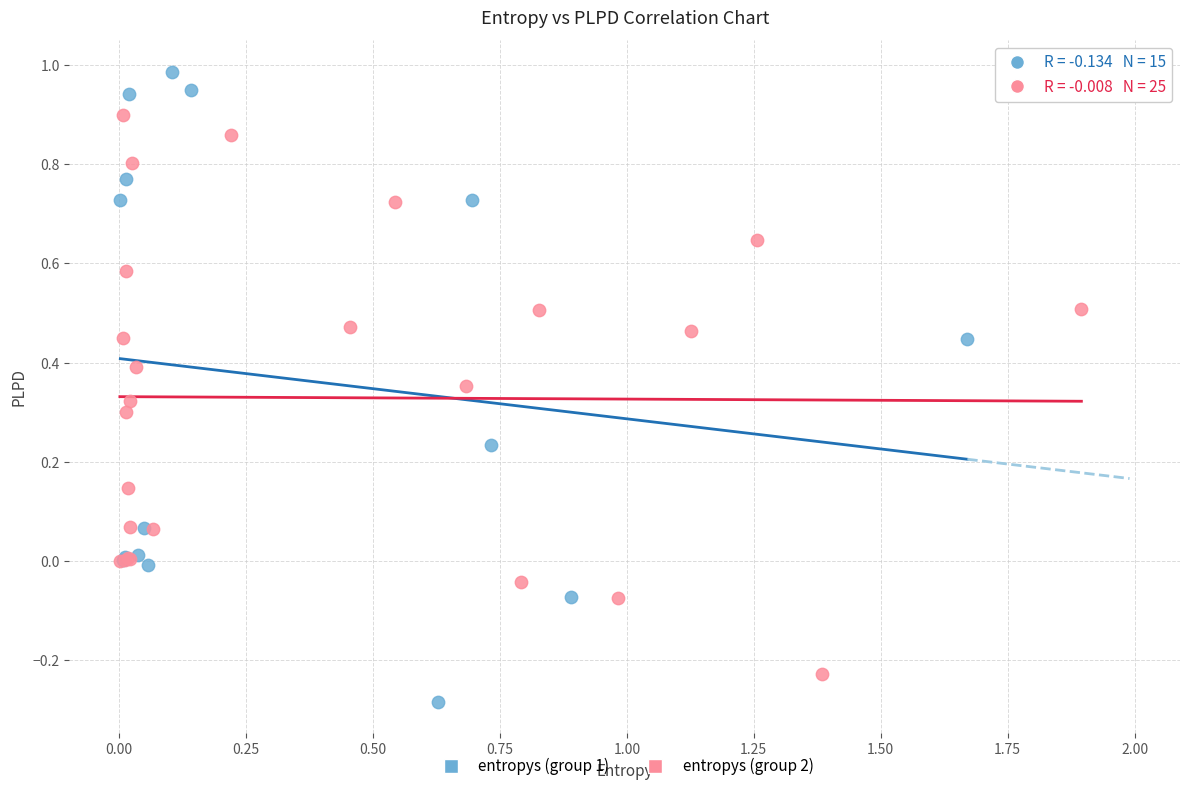

Which series has the largest Y range (max minus min)?

entropys (group 1)